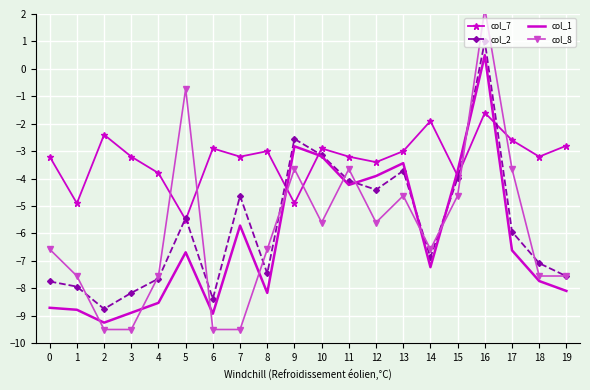

Where is the first local minimum for col_2?

2